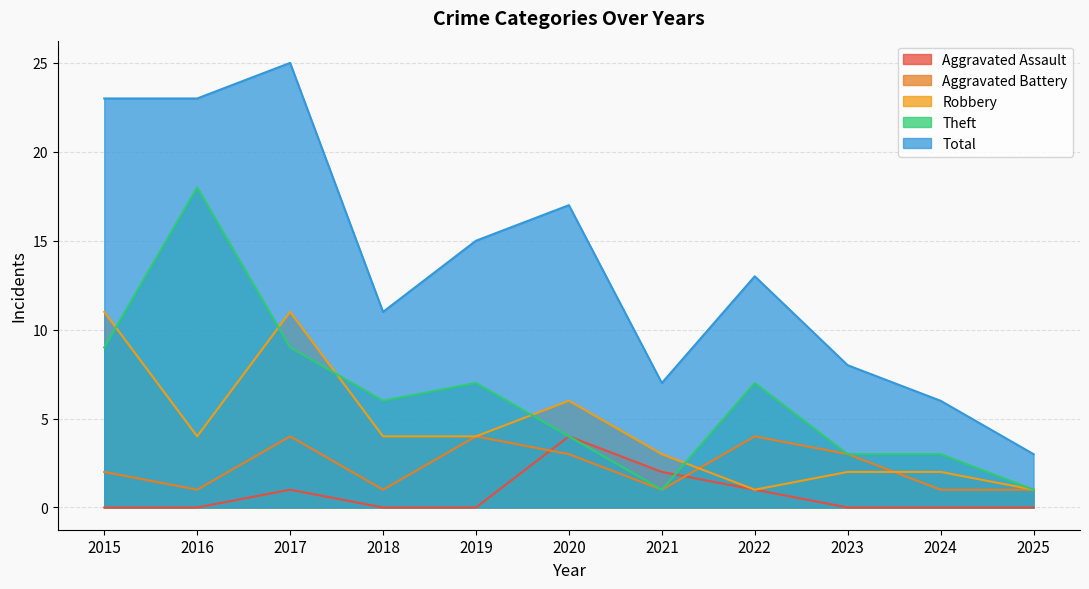

What is the maximum value shown in the chart?

25